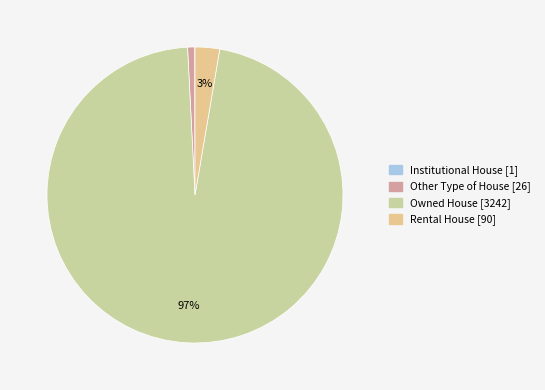

True or false: Owned House accounts for 91% of the total.

False